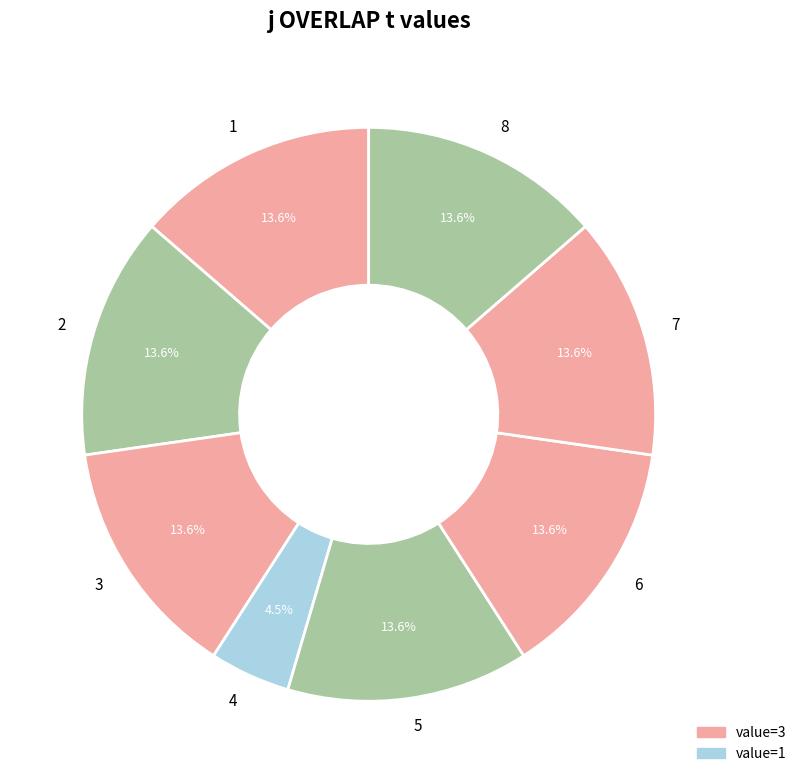

Does 8 account for over 50% of the chart?

No